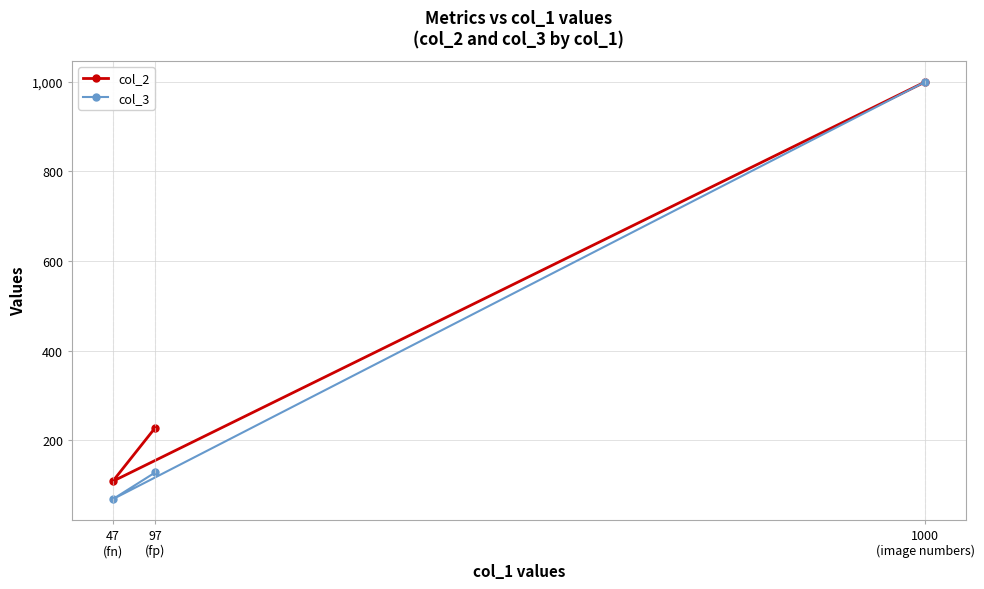

Is the value of col_2 at 1000
(image numbers) greater than the value of col_3 at 97
(fp)?

Yes